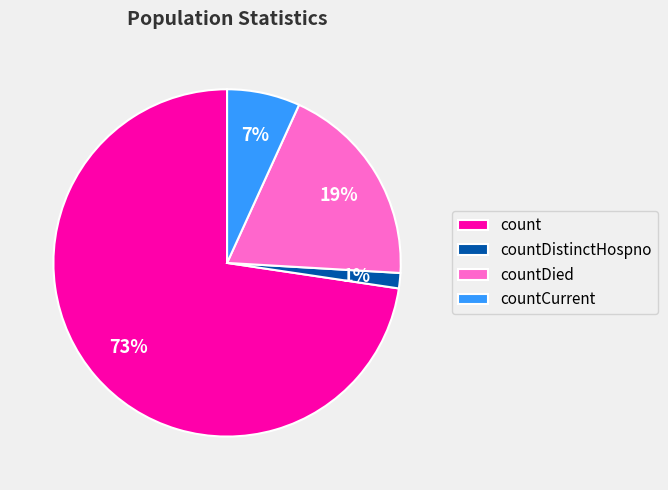

Does countDied account for over 50% of the chart?

No